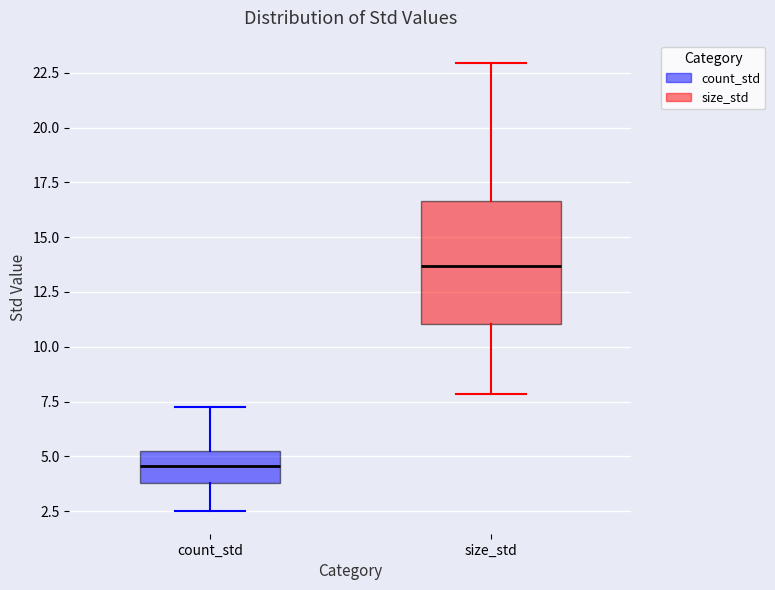

Reading left to right, transcribe this box plot: for each box, give where its median line is, the range the box spans, and where its two whiskers end, as read against the y-axis. The values are not printed on the chart, so give them approximately, as read against the axis.

count_std: median 4.5, box 4.0 to 5.0, whiskers 2.5 to 7.5
size_std: median 13.5, box 11.0 to 16.5, whiskers 8.0 to 23.0